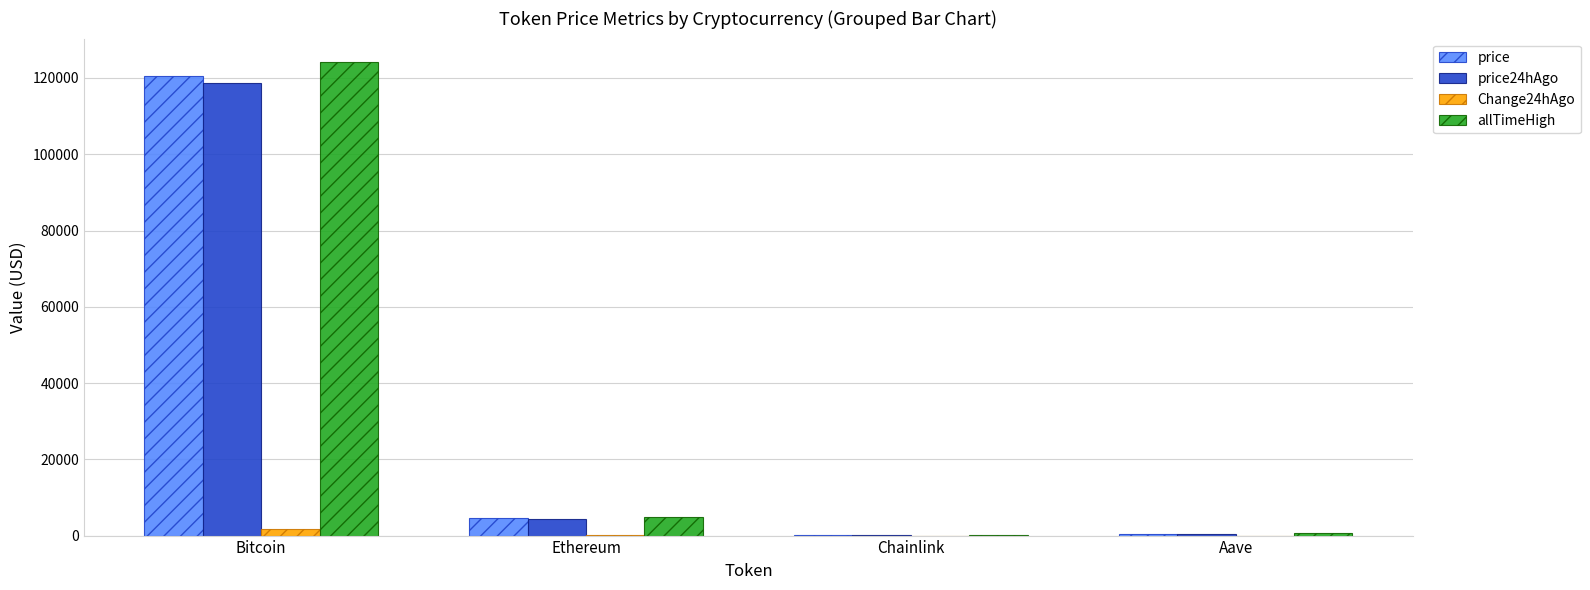

Which series has the largest total across all categories?

allTimeHigh